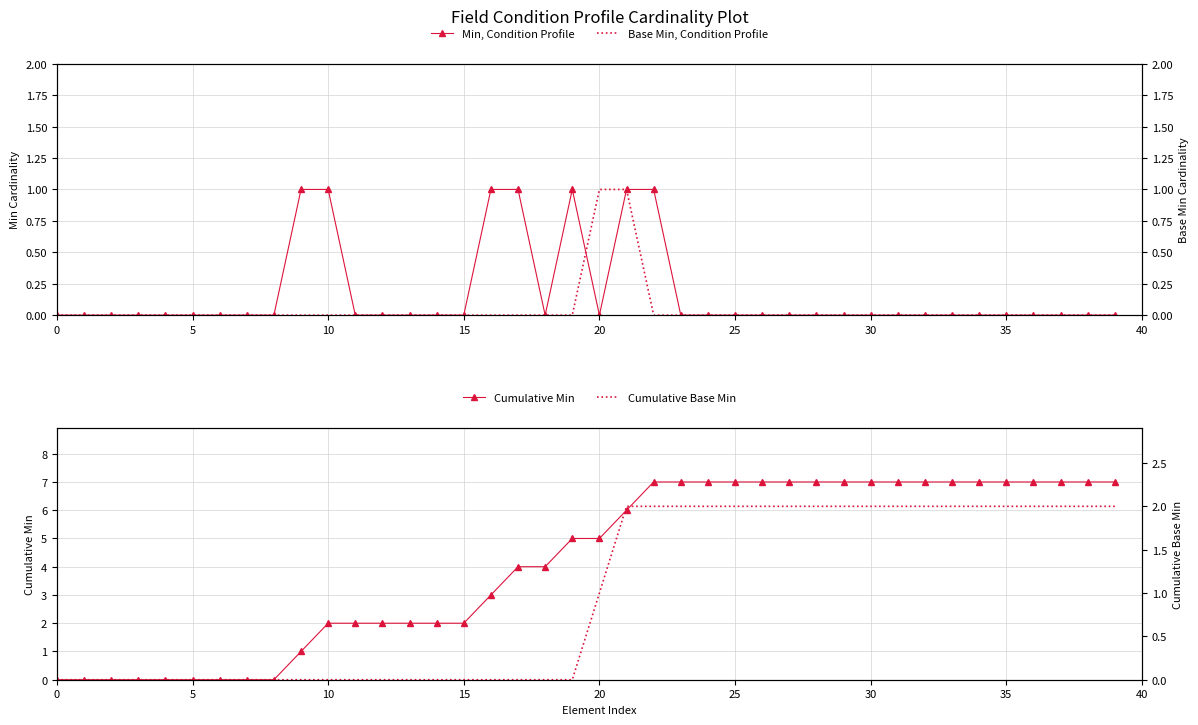

At how many categories does at least one series exceed 0?

31